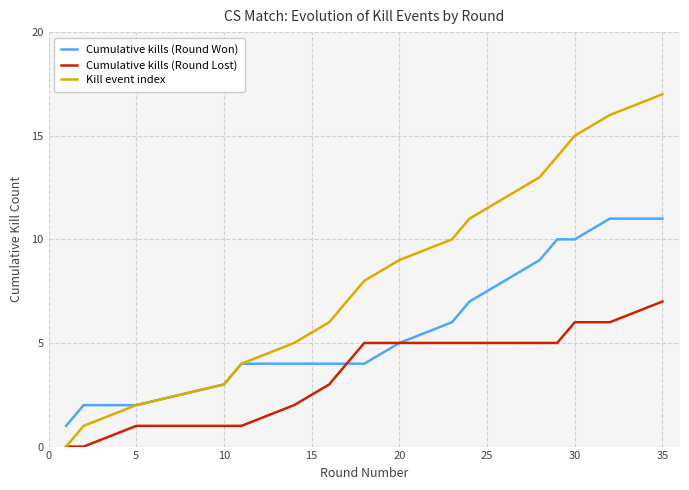

Does the chart have visible grid lines?

Yes